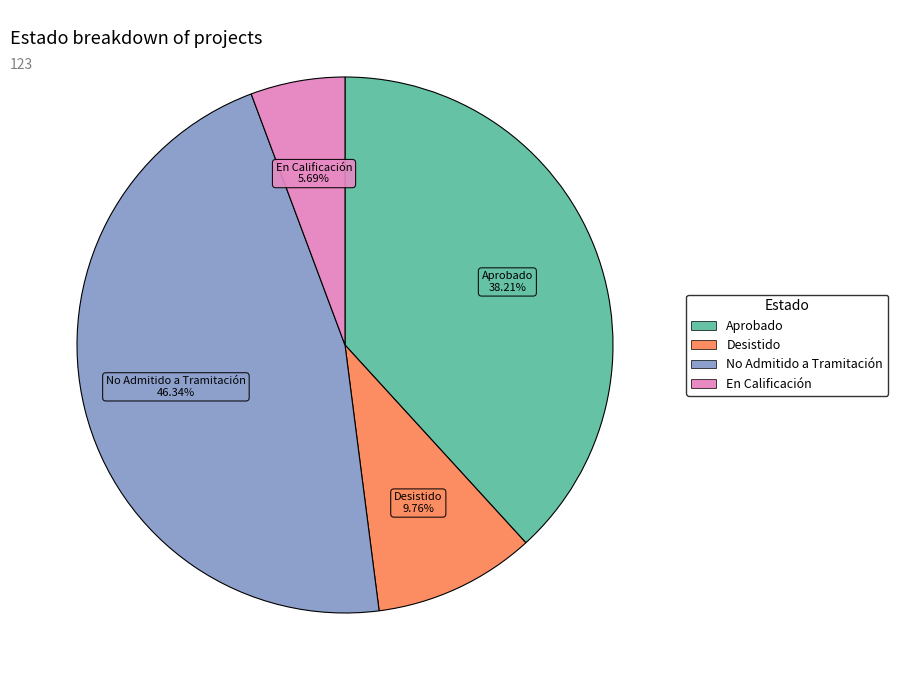

Rank the categories by value from highest to lowest.

No Admitido a Tramitación, Aprobado, Desistido, En Calificación